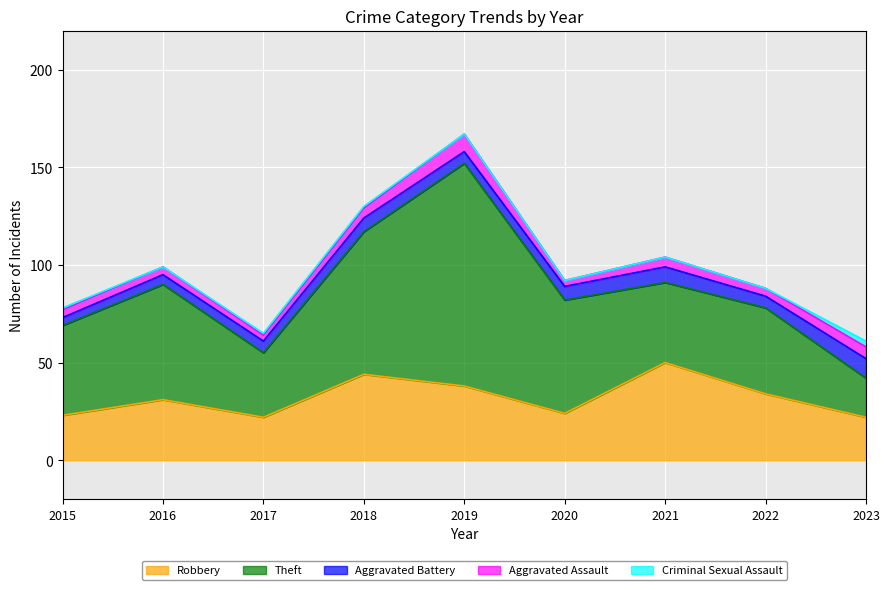

At how many categories does at least one series exceed 79?

1